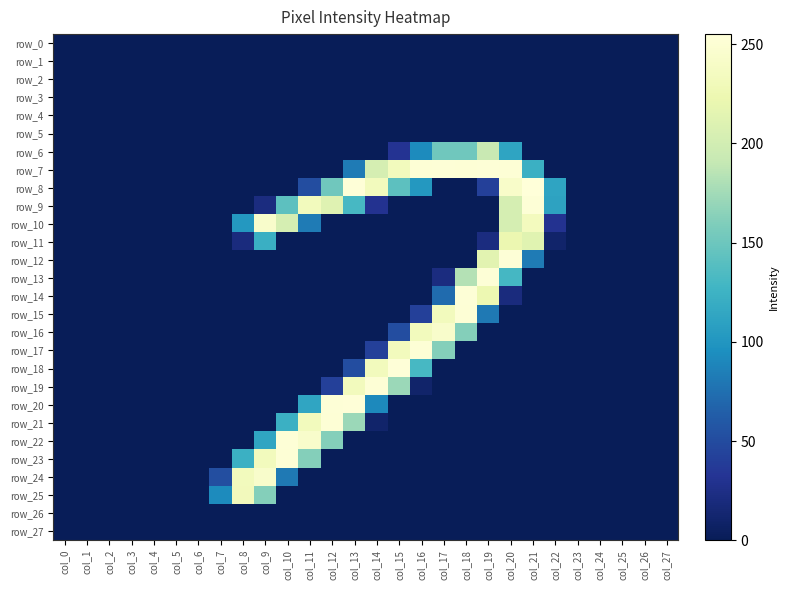

Rank the categories by row_24 value from highest to lowest.

col_9, col_8, col_10, col_7, col_0, col_1, col_2, col_3, col_4, col_5, col_6, col_11, col_12, col_13, col_14, col_15, col_16, col_17, col_18, col_19, col_20, col_21, col_22, col_23, col_24, col_25, col_26, col_27